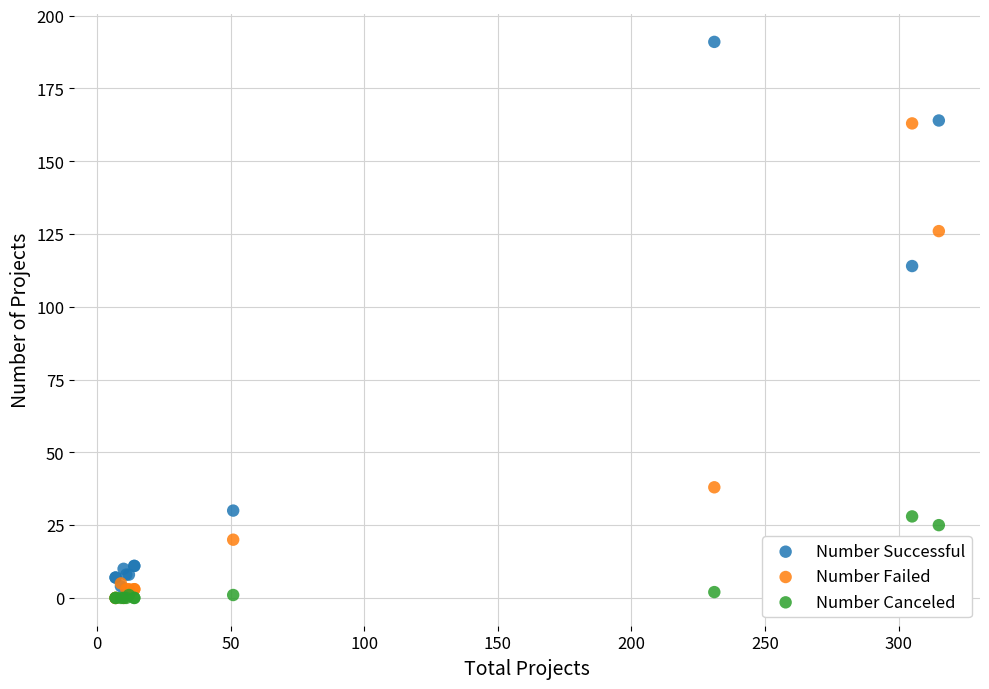

Across all series, what Y value is closest to 95?

114